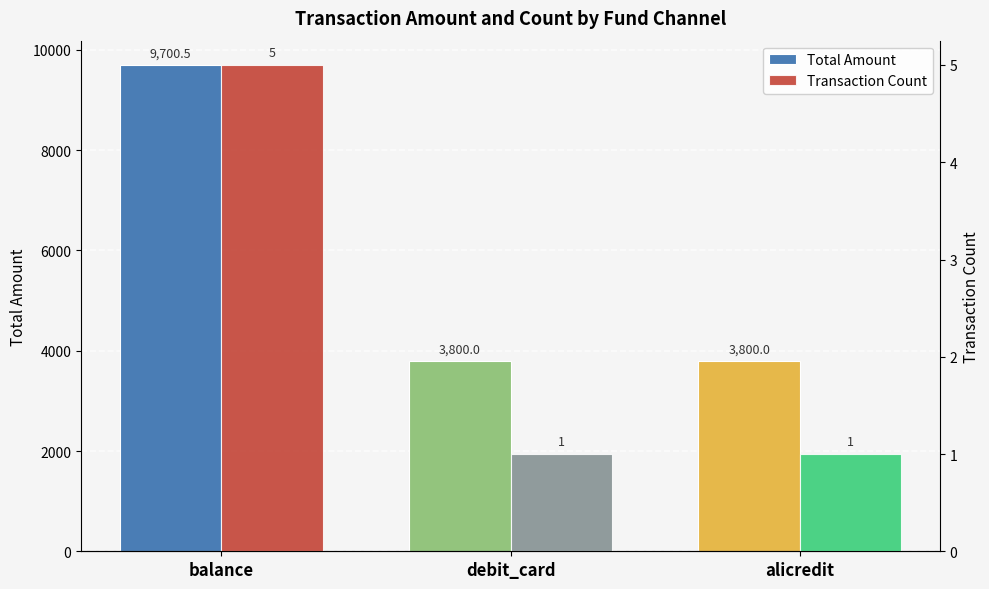

Read the Transaction Count value at debit_card.

1.0